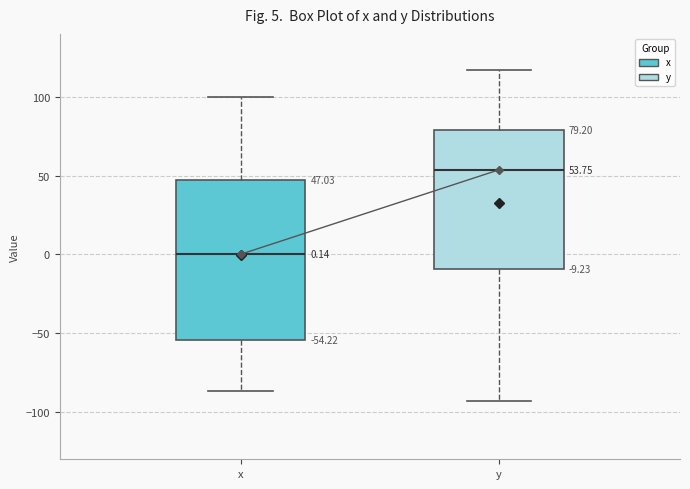

Which box has the highest median line?

y